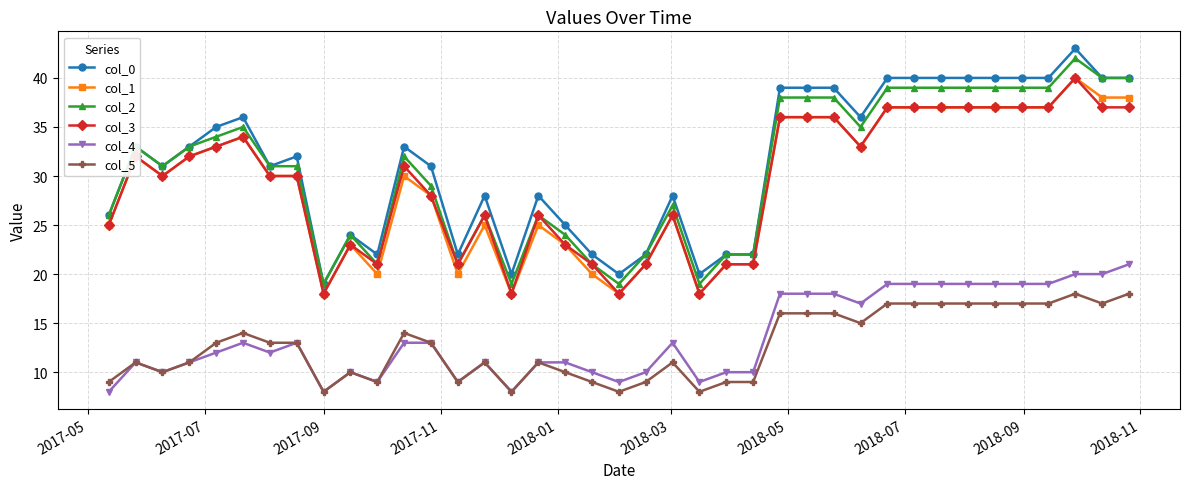

How many lines are shown in the chart?

6